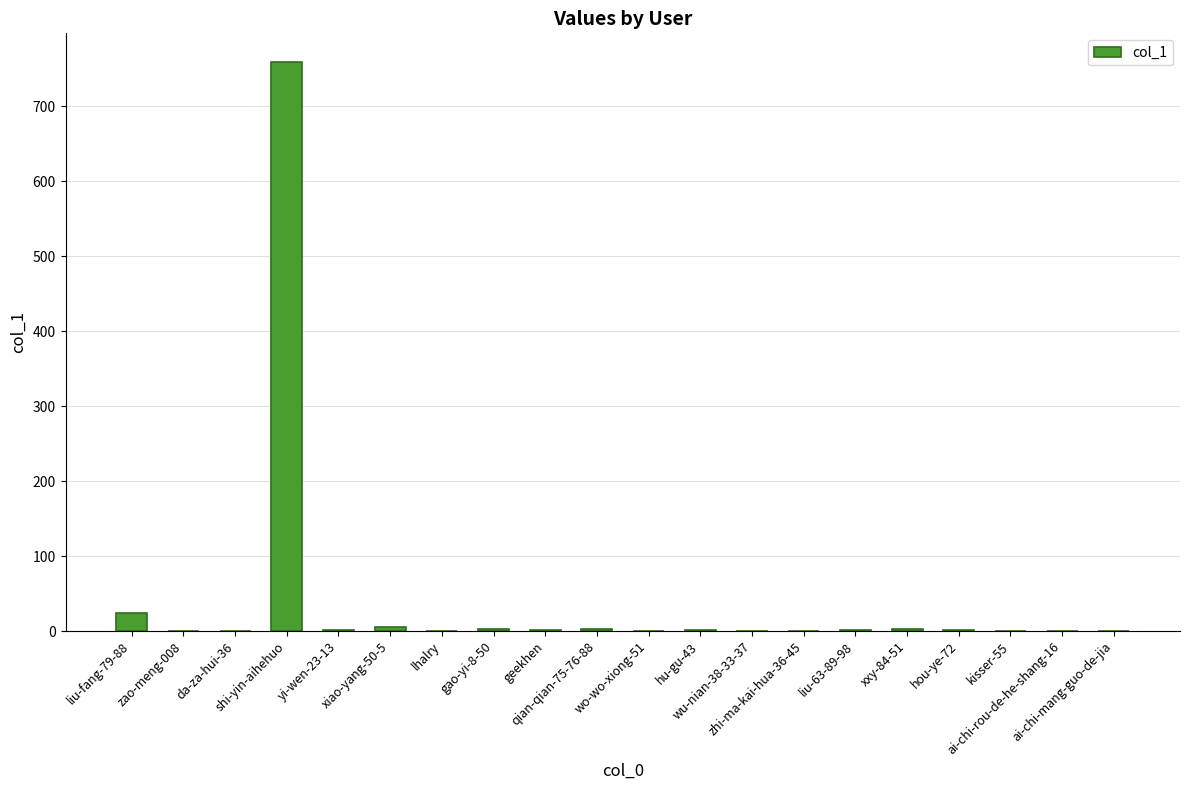

What is the greatest value displayed?

759